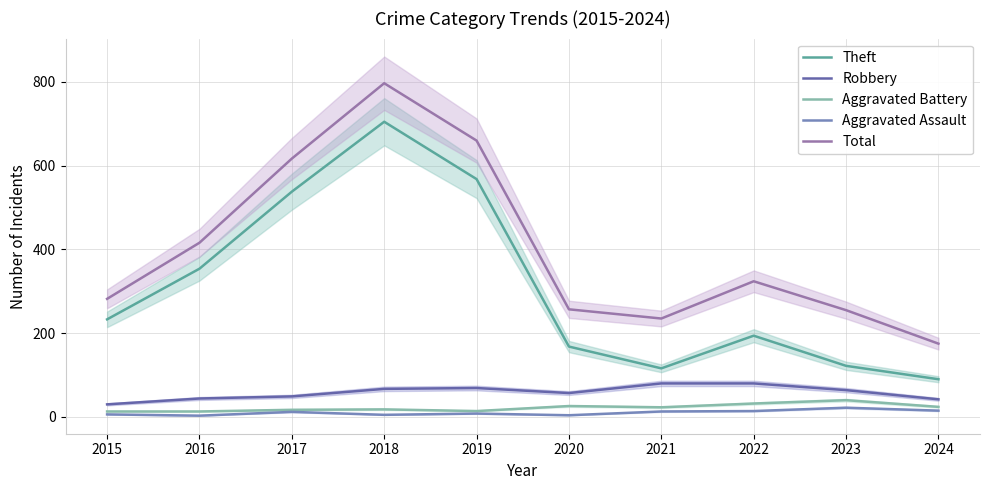

The Aggravated Battery series shows 24 at 2024. True or false?

True